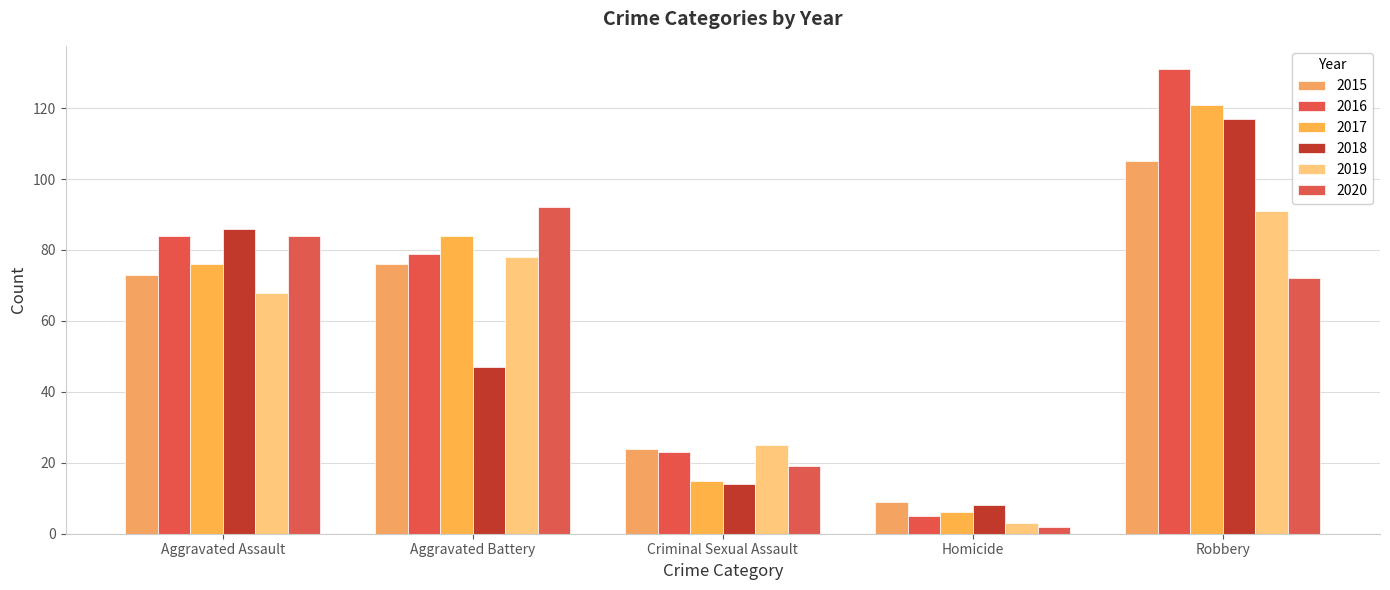

At which category is the sum across all series the highest?

Robbery